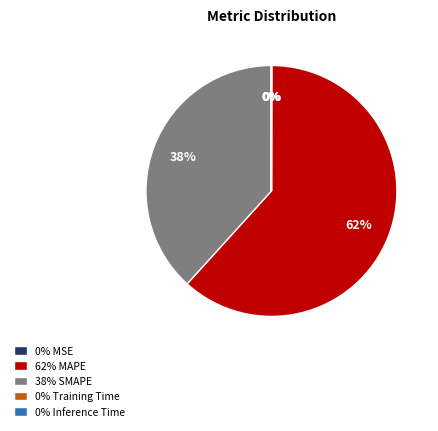

Which category accounts for the majority?

62% MAPE